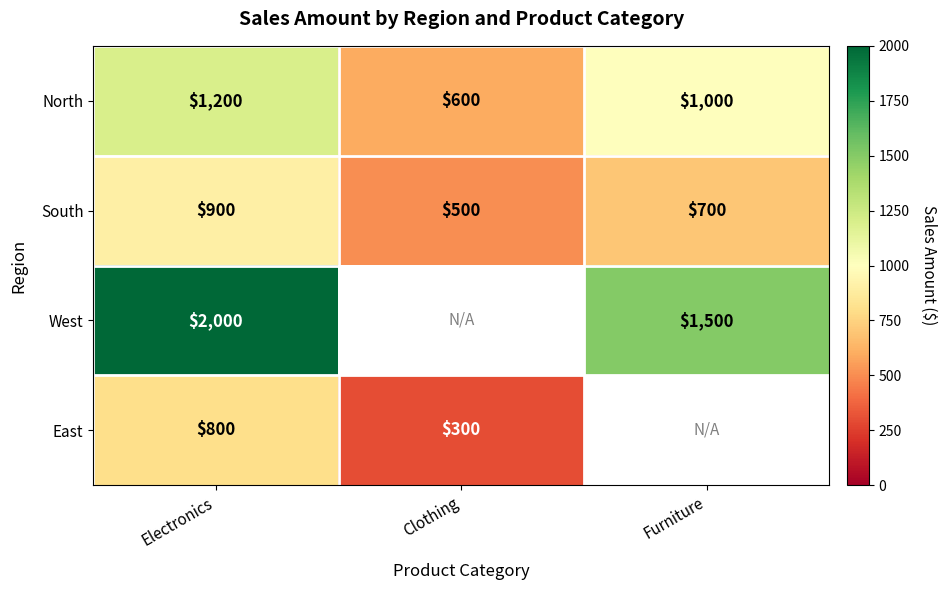

Is it true that South equals 700 at Furniture?

True